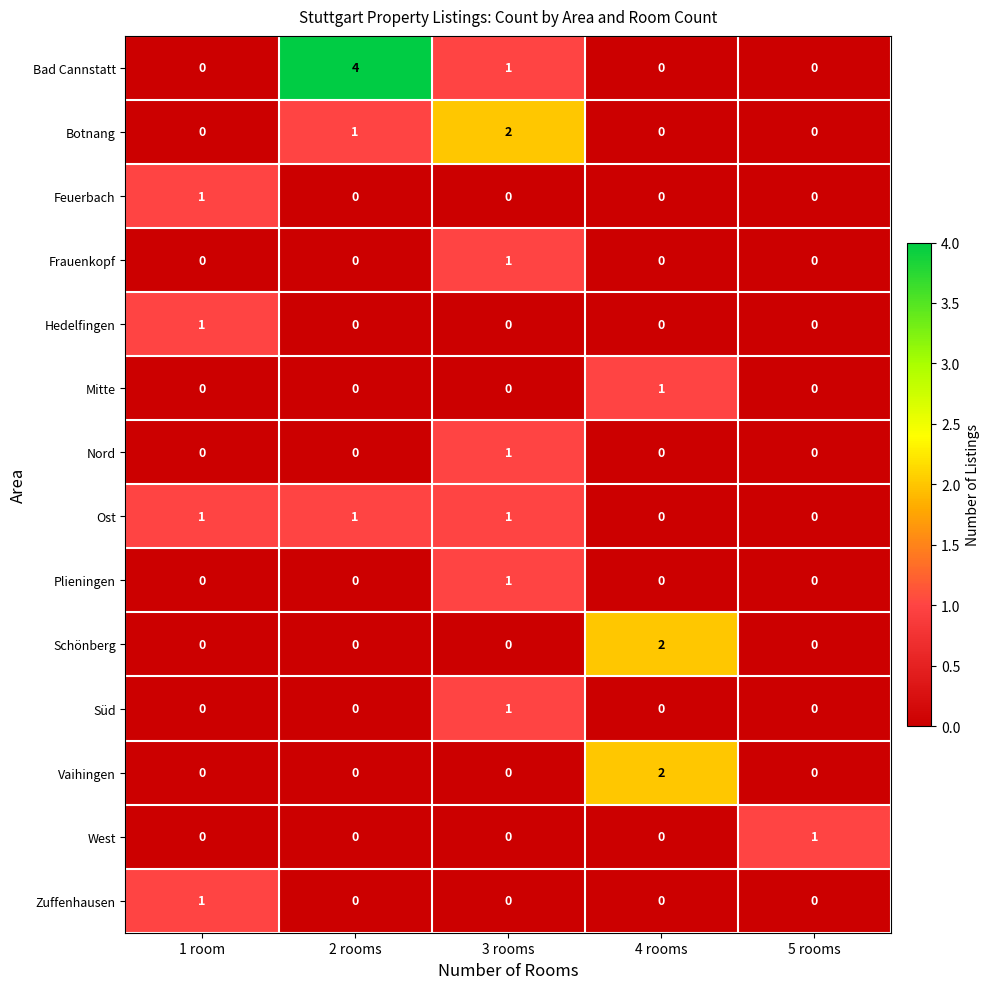

What is the difference between the highest and lowest values at 2 rooms?

4